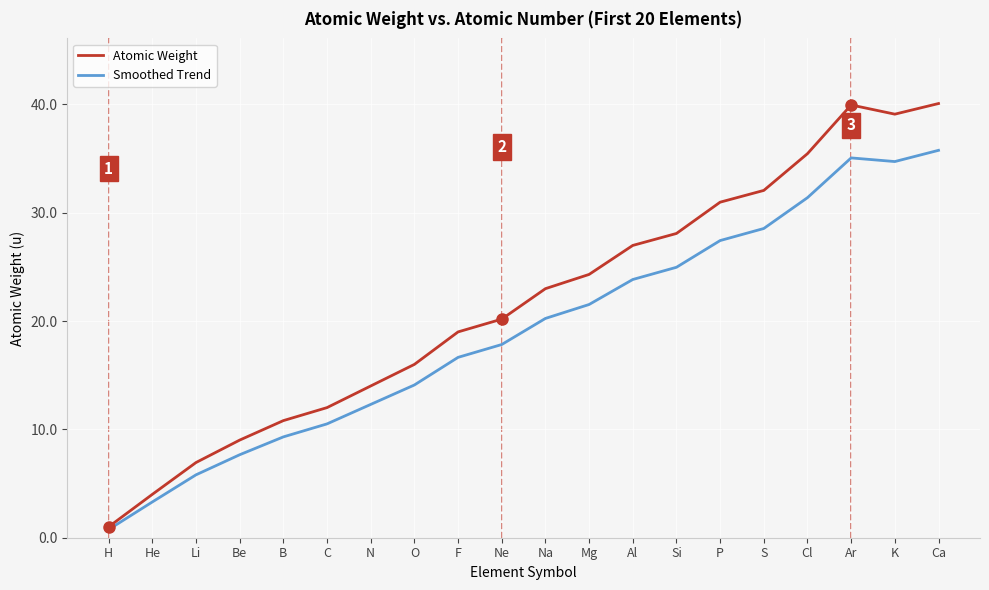

What is the maximum value for Smoothed Trend?

35.8